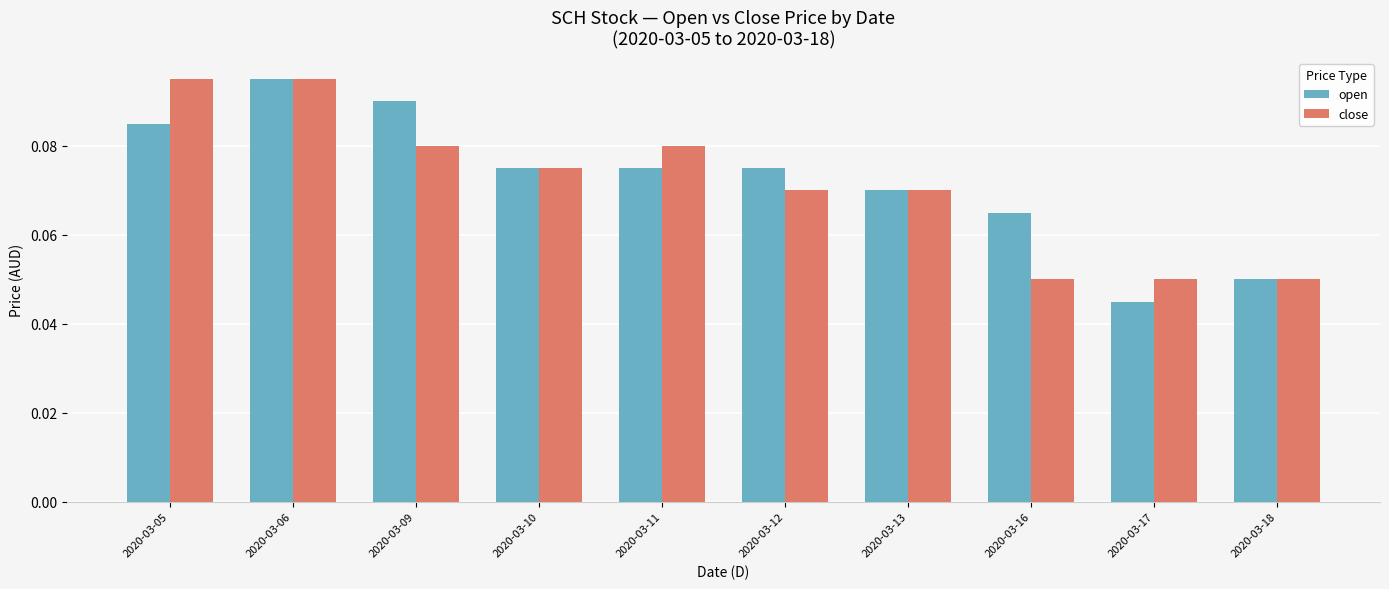

Count the open values in the range 0 to 1.

10